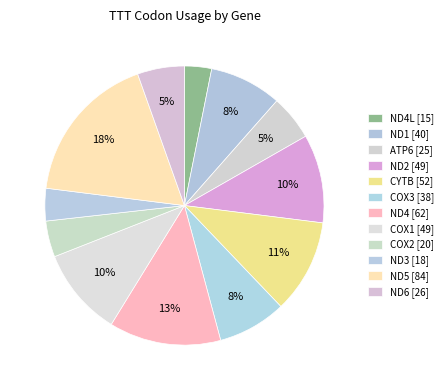

How many slices are in this pie chart?

12